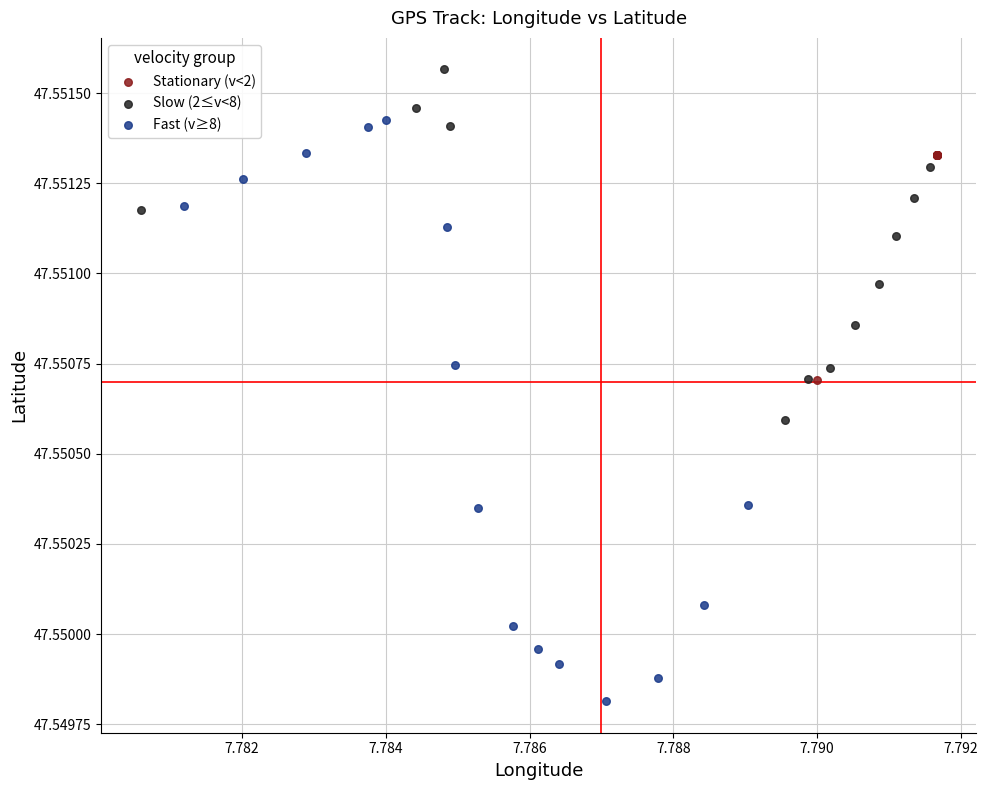

Which series contains the highest Y value?

Slow (2≤v<8)